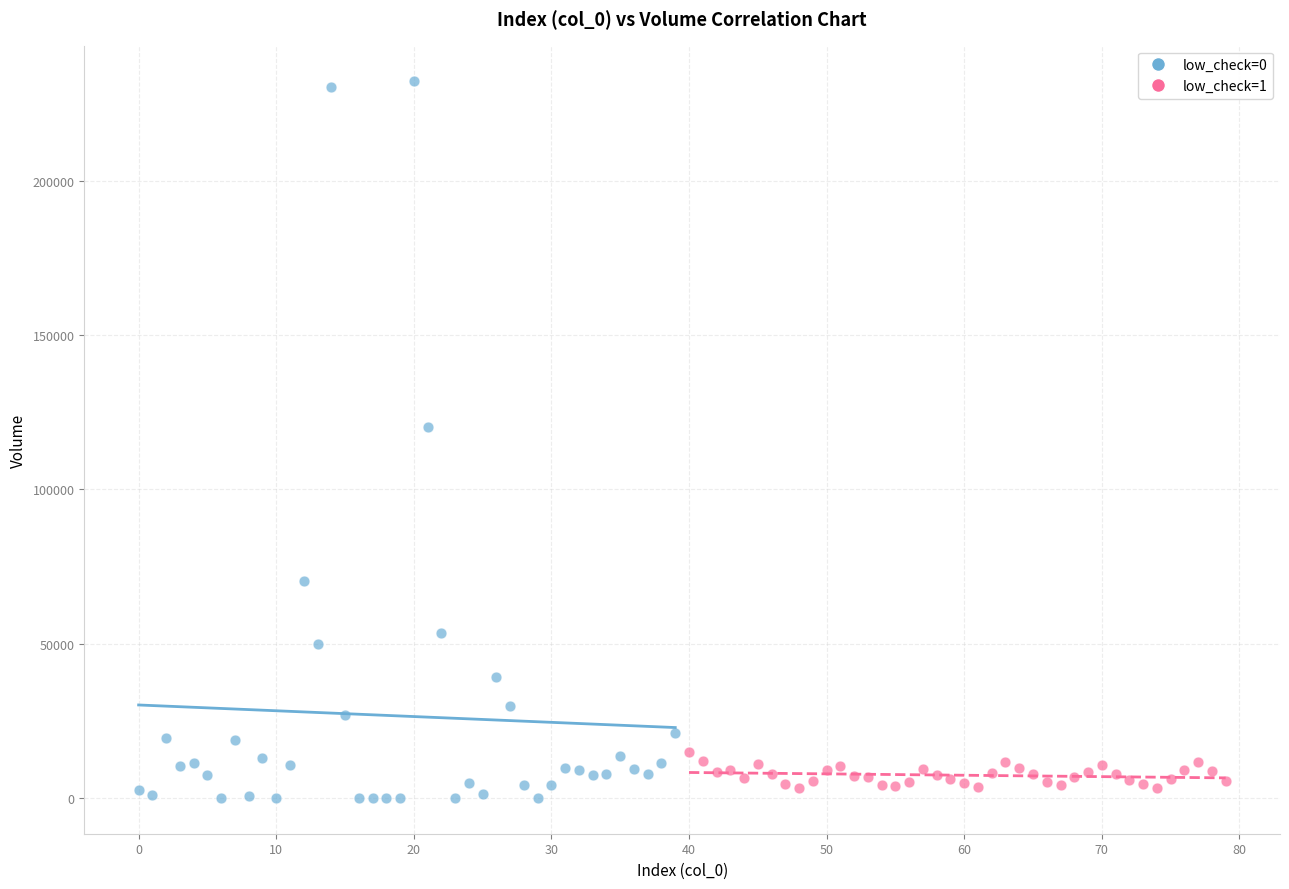

What are all the series names shown in the legend?

low_check=0, low_check=1